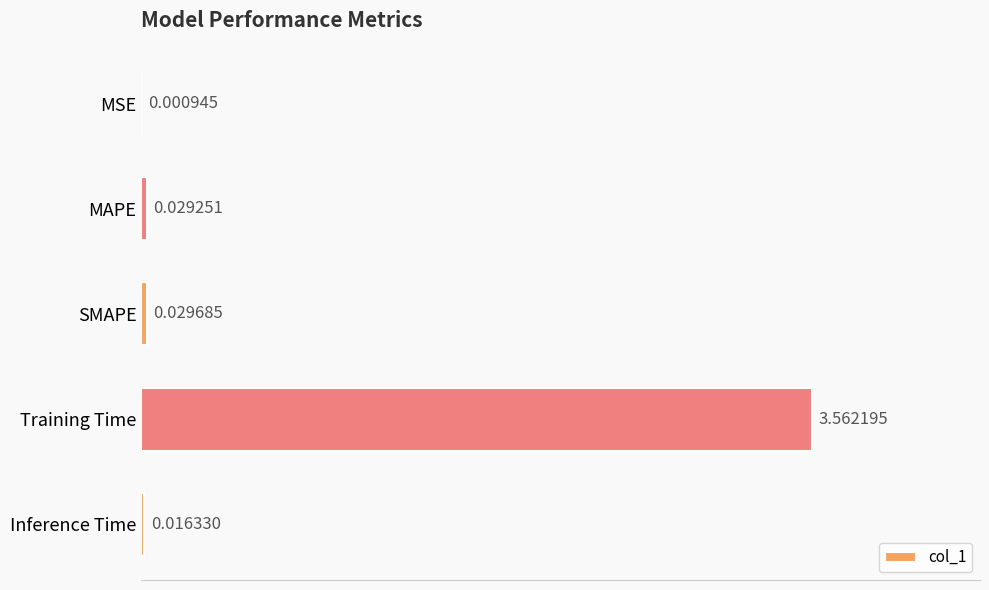

What is the change in value from MSE to Training Time?

+3.6